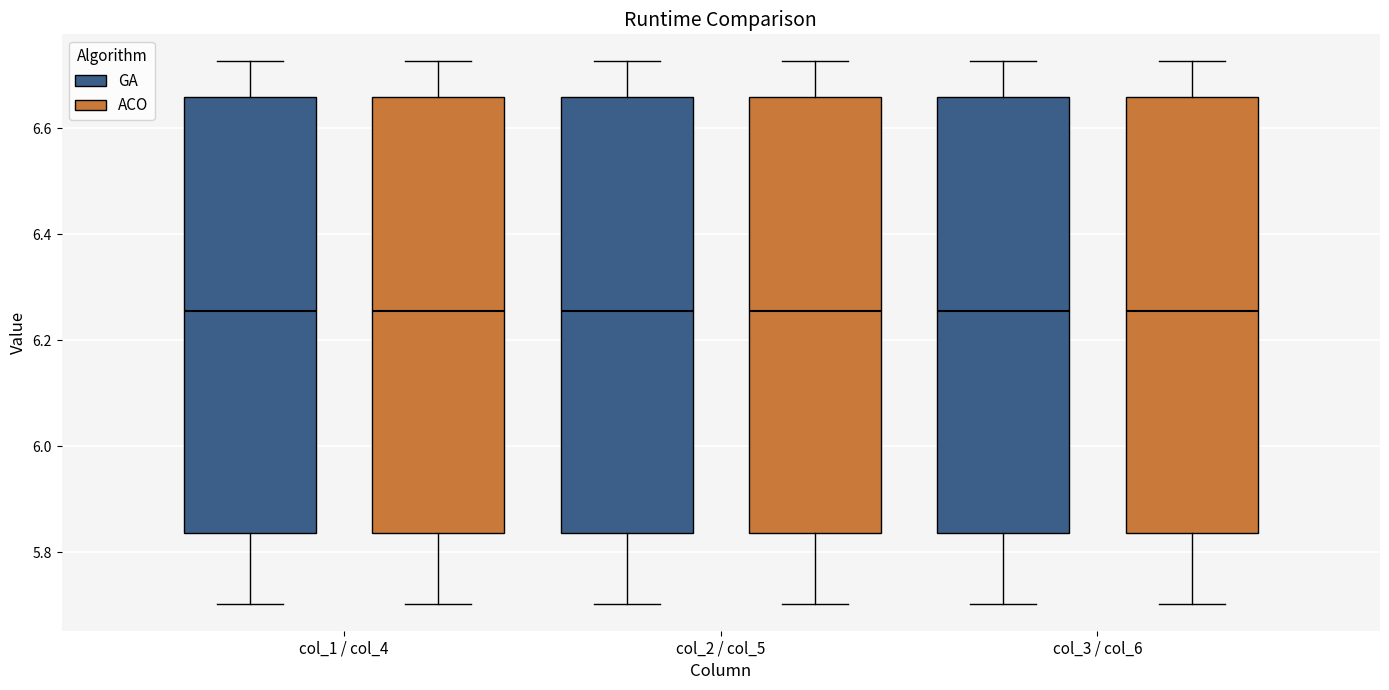

Where is the upper edge of the box for col_2 / col_5 (ACO) on the y-axis? The values are not printed on the chart, so give them approximately, as read against the axis.

6.66